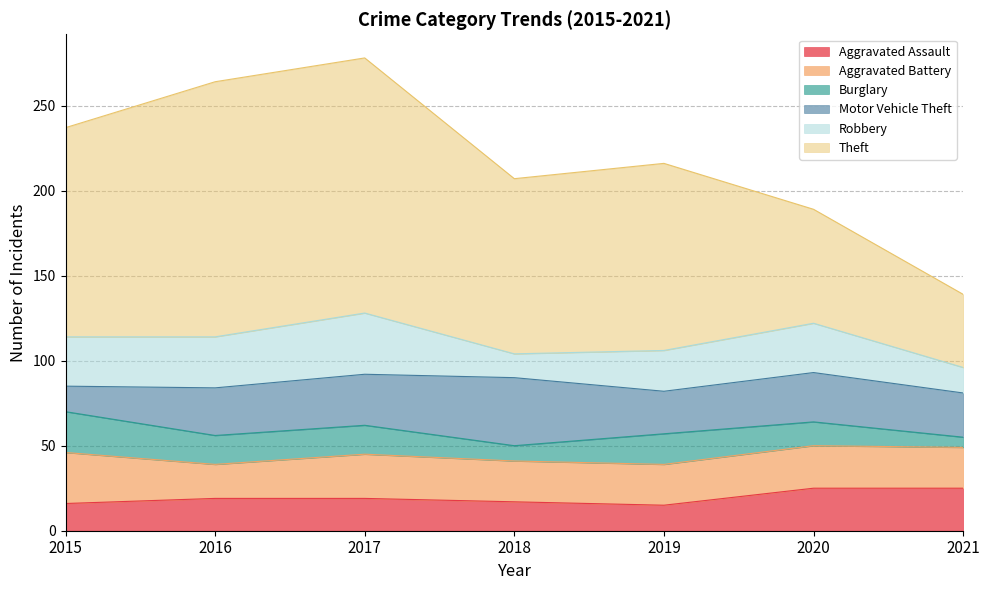

What is the spread (max minus min) of values at 2021?

37